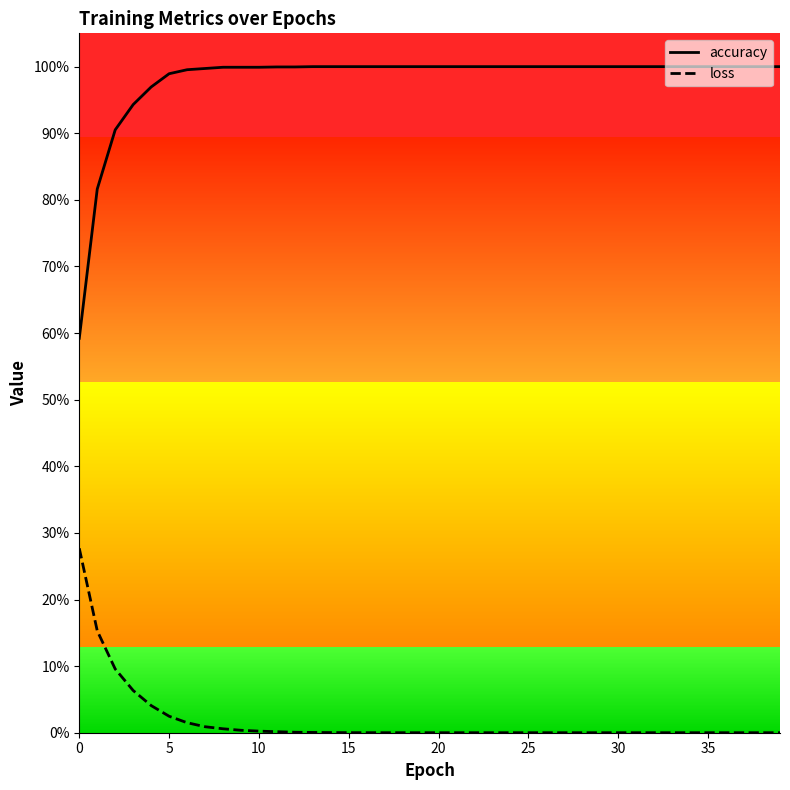

What are all the series names shown in the legend?

accuracy, loss